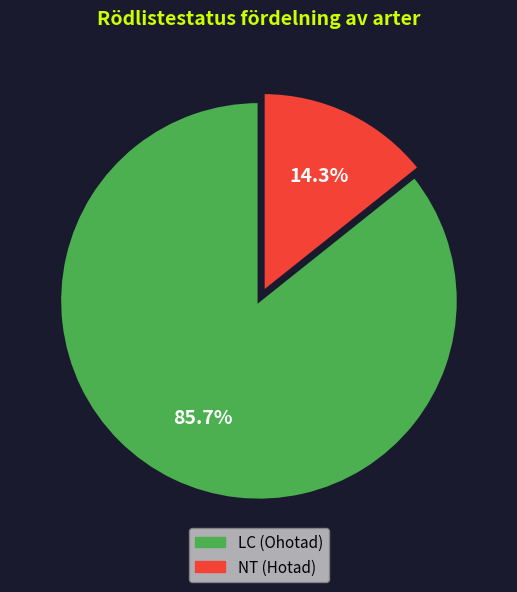

Is there any slice that represents more than half of the pie?

Yes